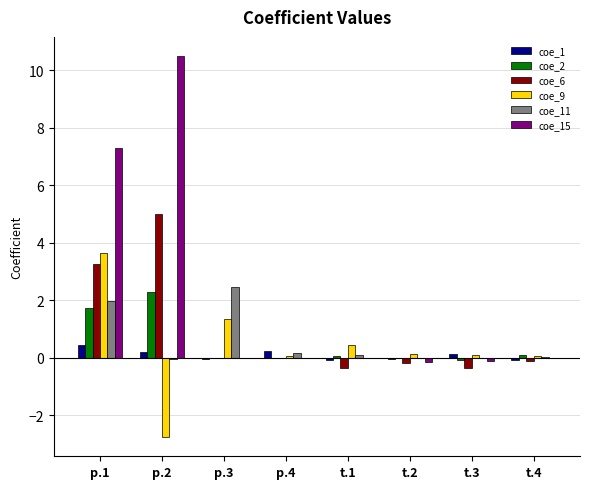

What is the maximum value shown in the chart?

10.5